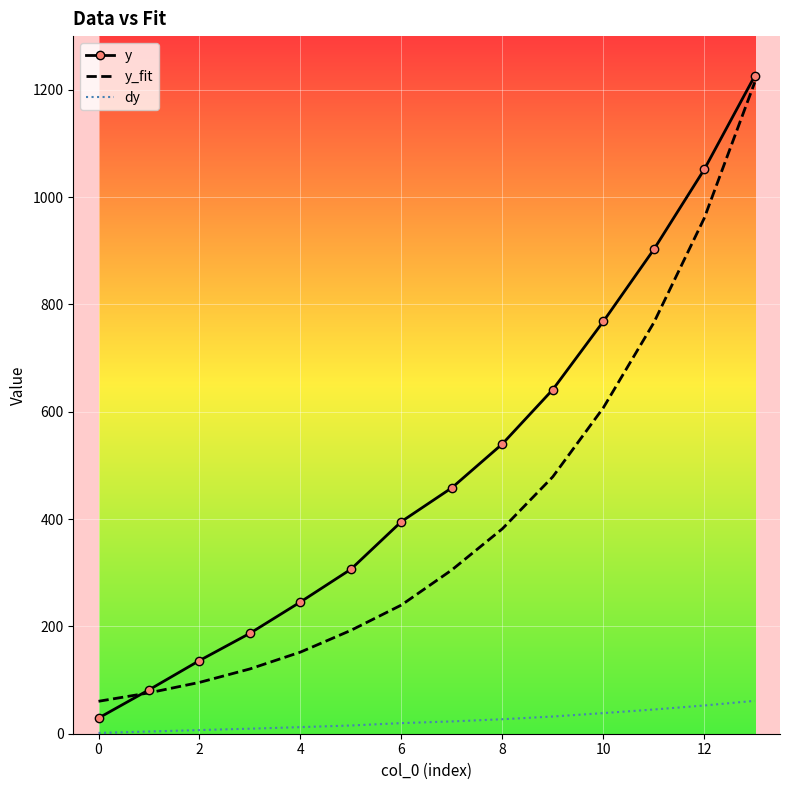

Rank the series by their average value, from lowest to highest.

dy, y_fit, y